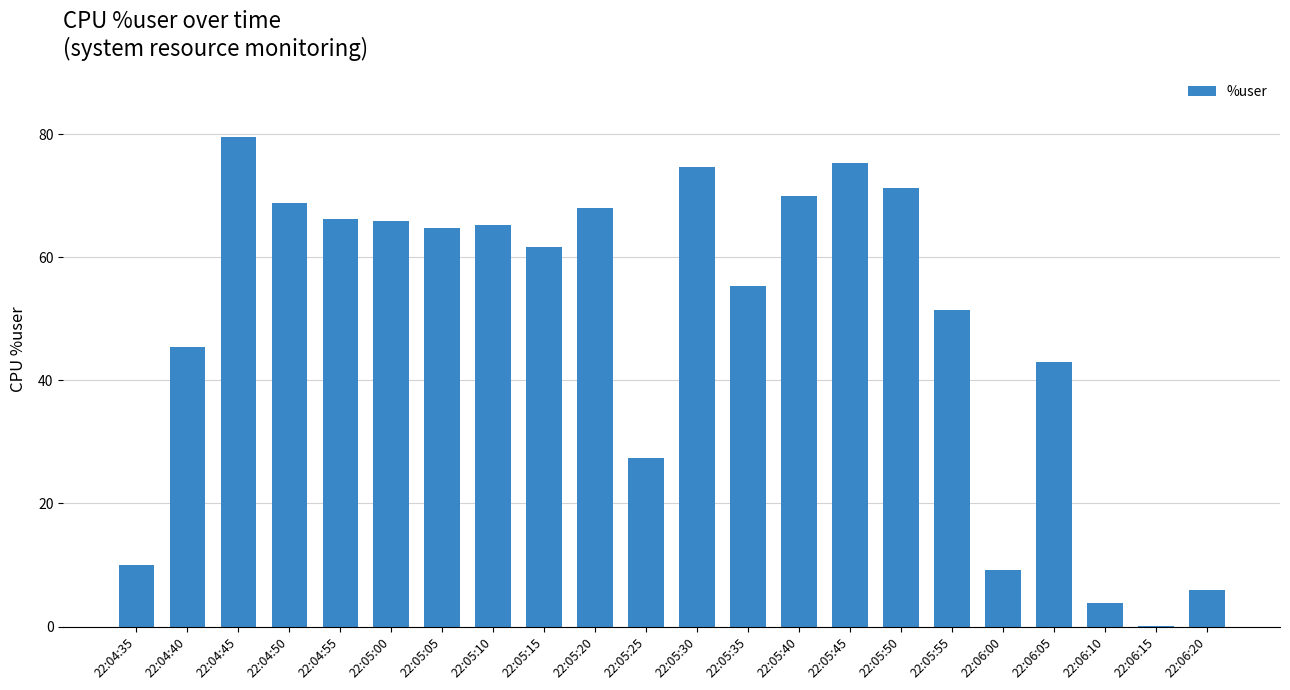

What is the average value?

49.2